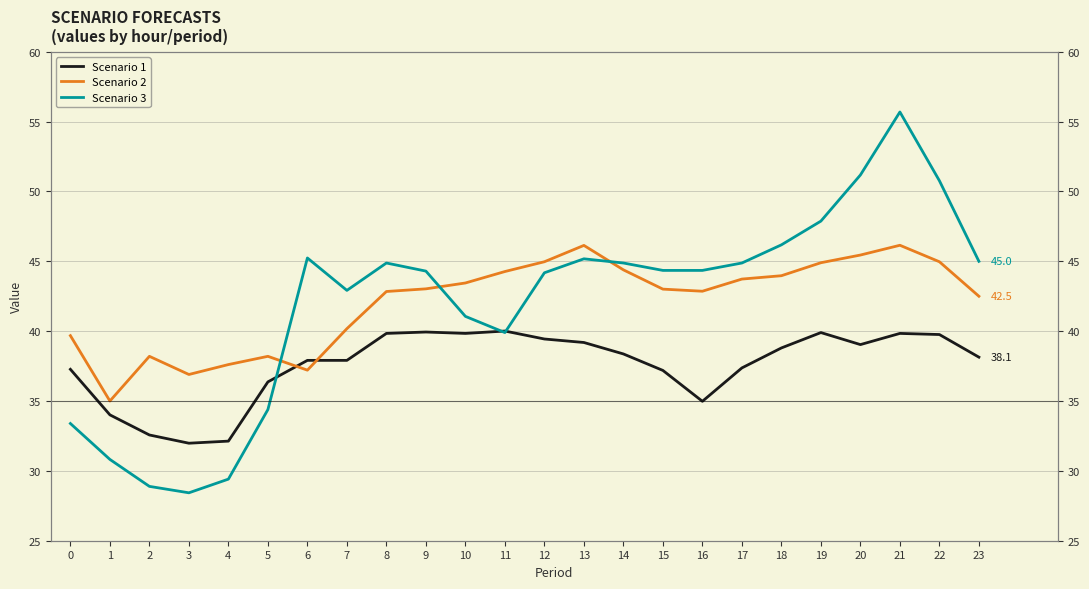

What is the average value of the Scenario 2 series?

42.1